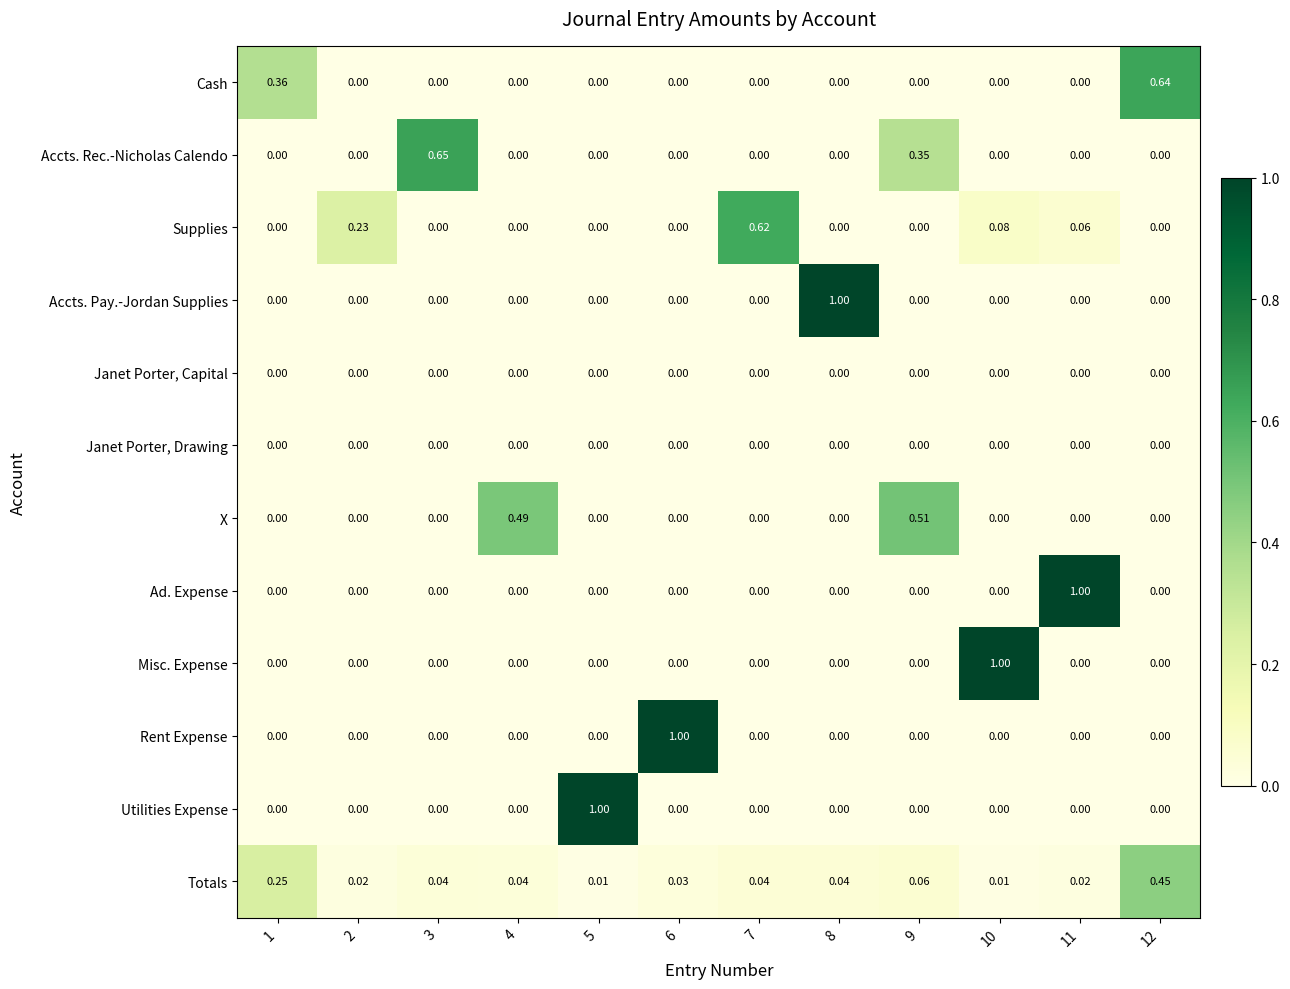

Which series changed the most between 2 and 3?

Accts. Rec.-Nicholas Calendo